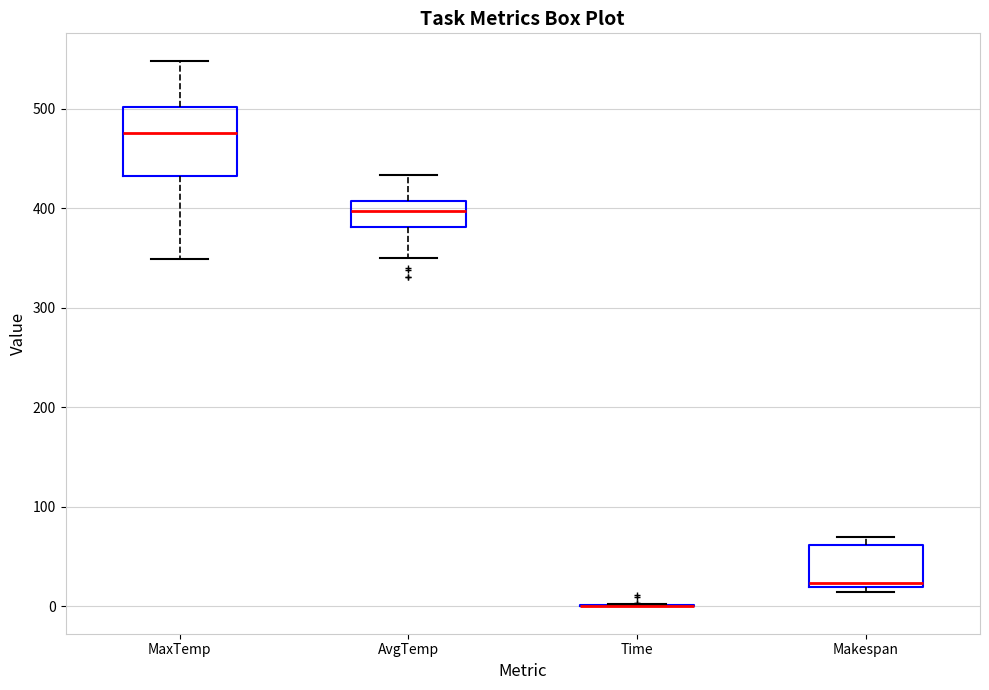

Reading left to right, read every box against the y-axis: the position of its median line, the range the box covers, and the ends of its whiskers. The values are not printed on the chart, so give them approximately, as read against the axis.

MaxTemp: median 480, box 430 to 500, whiskers 350 to 550
AvgTemp: median 400, box 380 to 410, whiskers 350 to 430
Time: box collapsed to a line at 0, whiskers 0 to 0
Makespan: median 20 (just above the box's lower edge), box 20 to 60, whiskers 20 (just below the box's lower edge) to 70